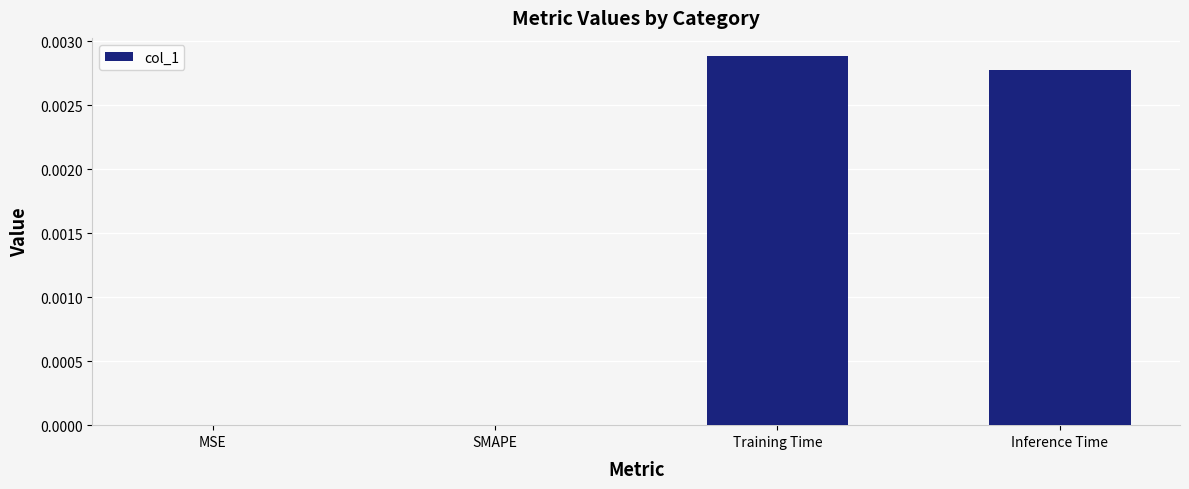

Is it true that the value at Inference Time is 0.0?

True